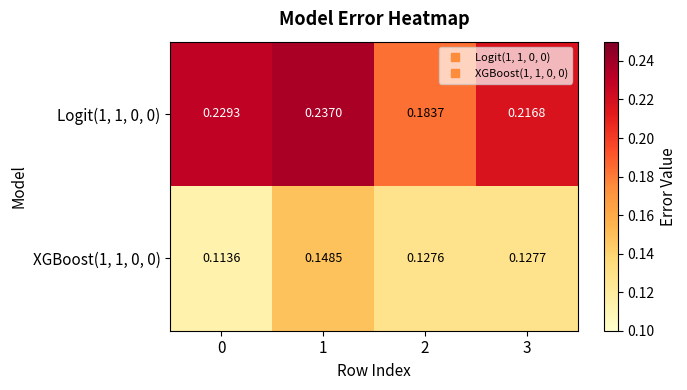

Is the value of XGBoost(1, 1, 0, 0) at 0 greater than the value of Logit(1, 1, 0, 0) at 2?

No